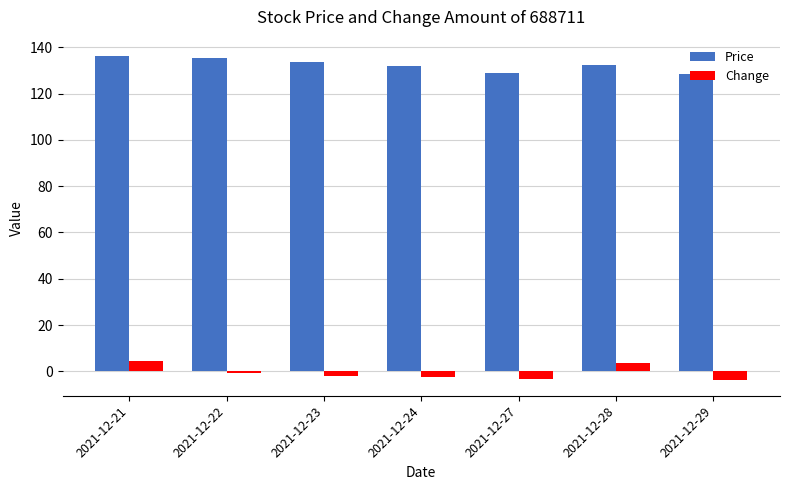

What is the difference between the maximum and second lowest values in the Price series?

7.6